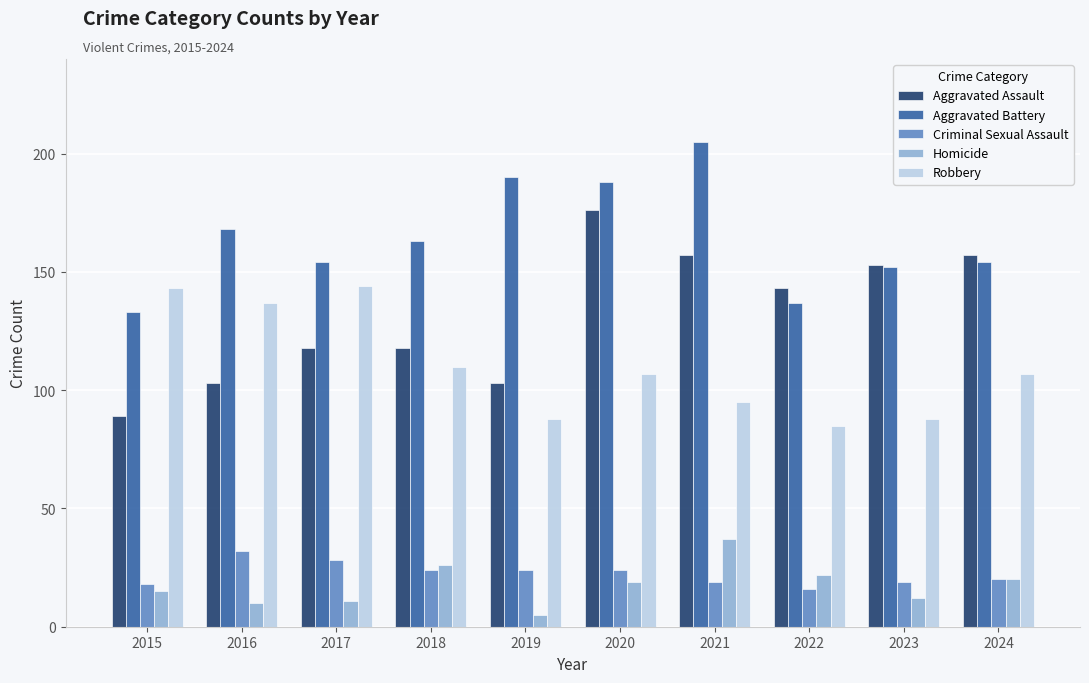

What is the sum of all Criminal Sexual Assault values?

224